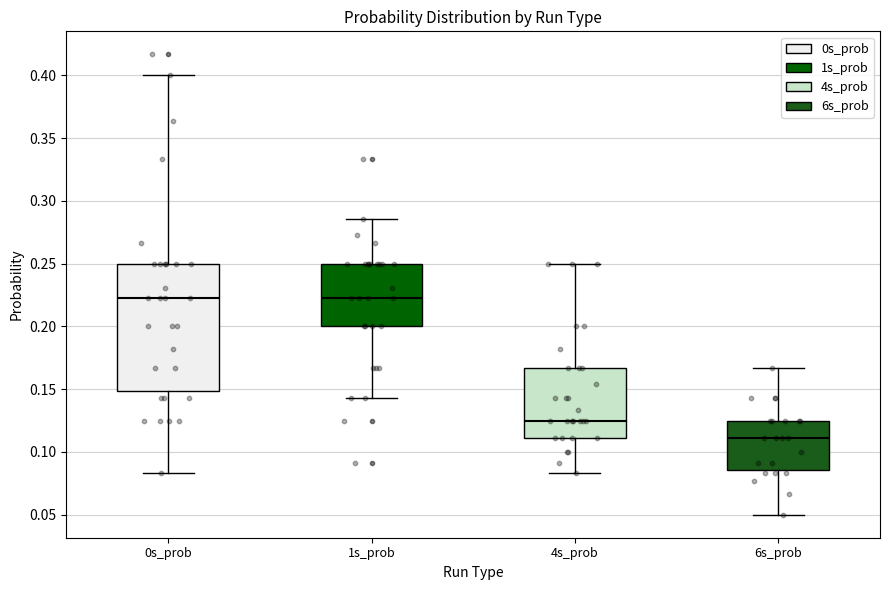

Which box is the tallest, from its lower edge to its upper edge?

0s_prob